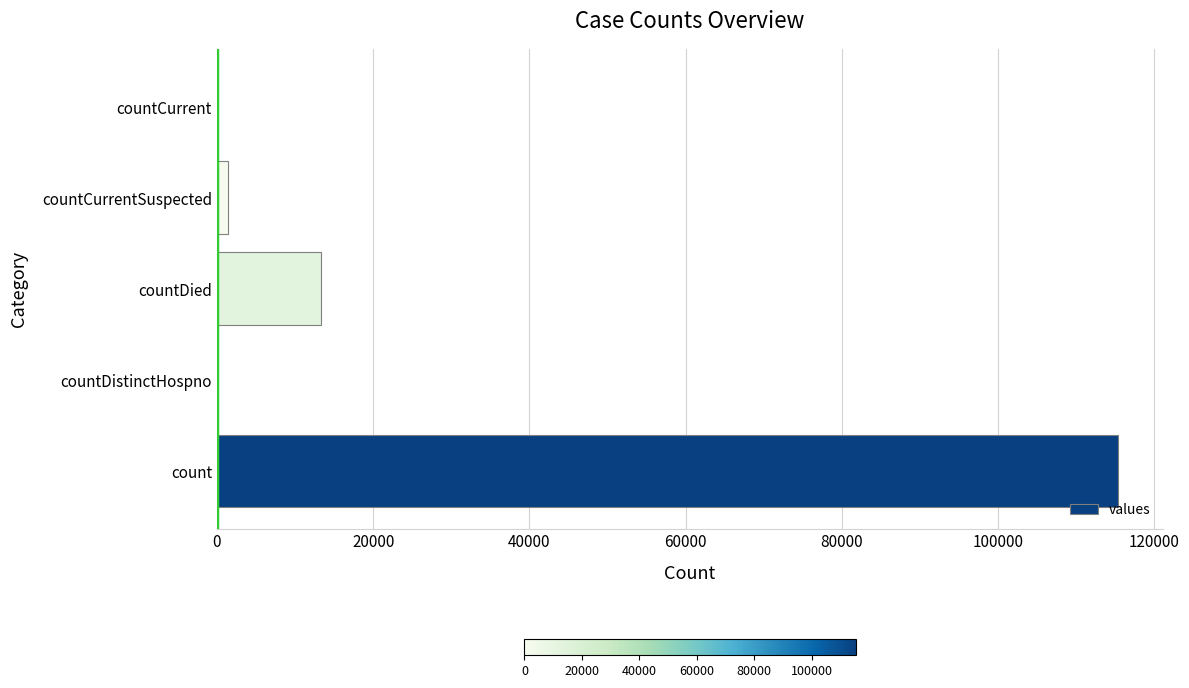

Count the number of data series in this chart.

1